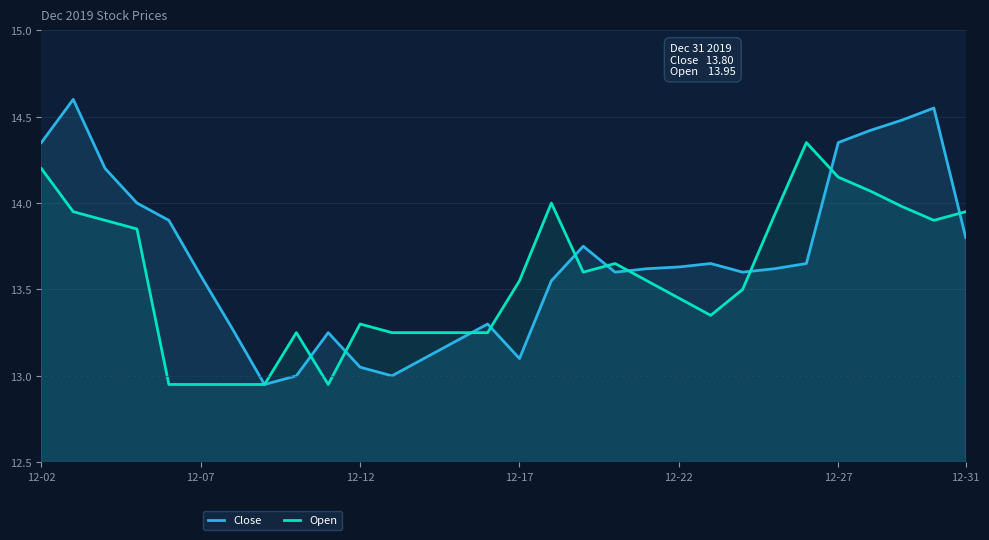

Which series has the widest spread of values?

Close